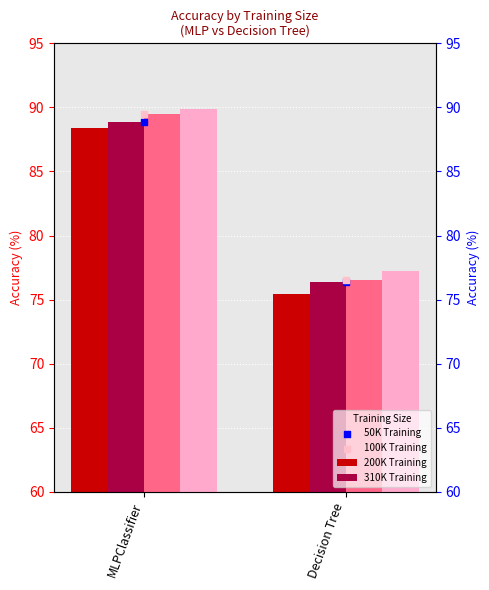

Which series contains the highest Y value?

310K Training